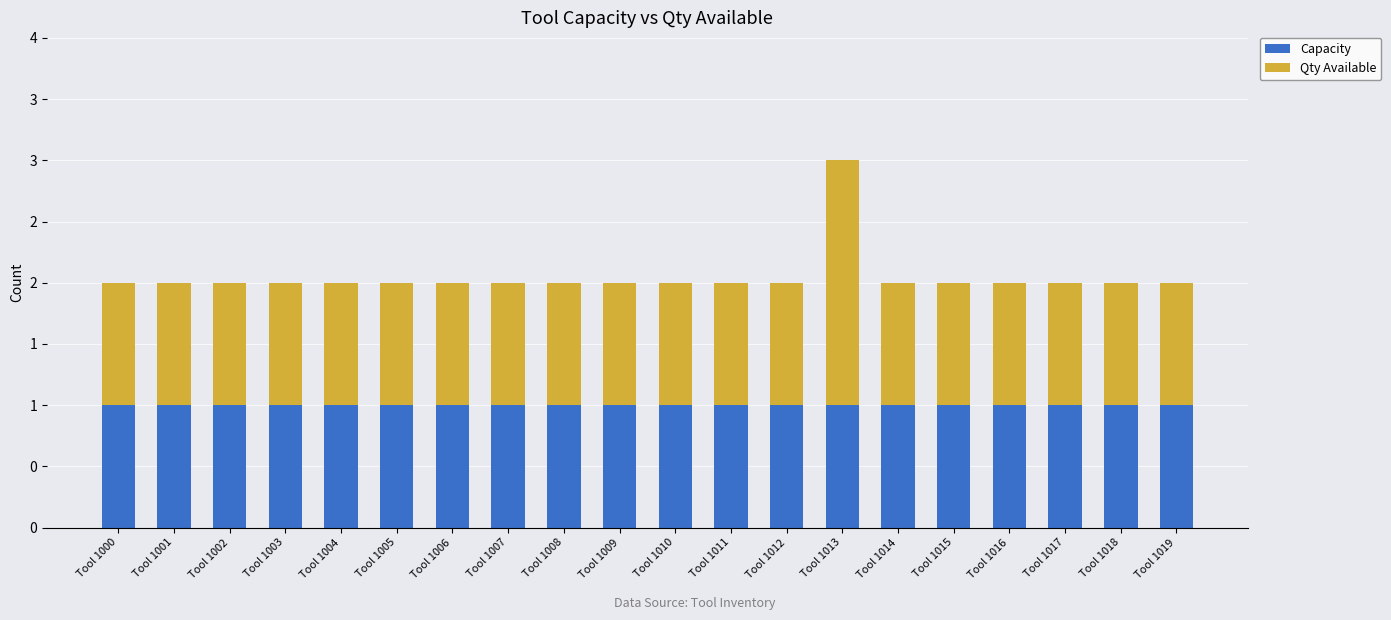

Are the bars grouped side by side (vs. stacked)?

No